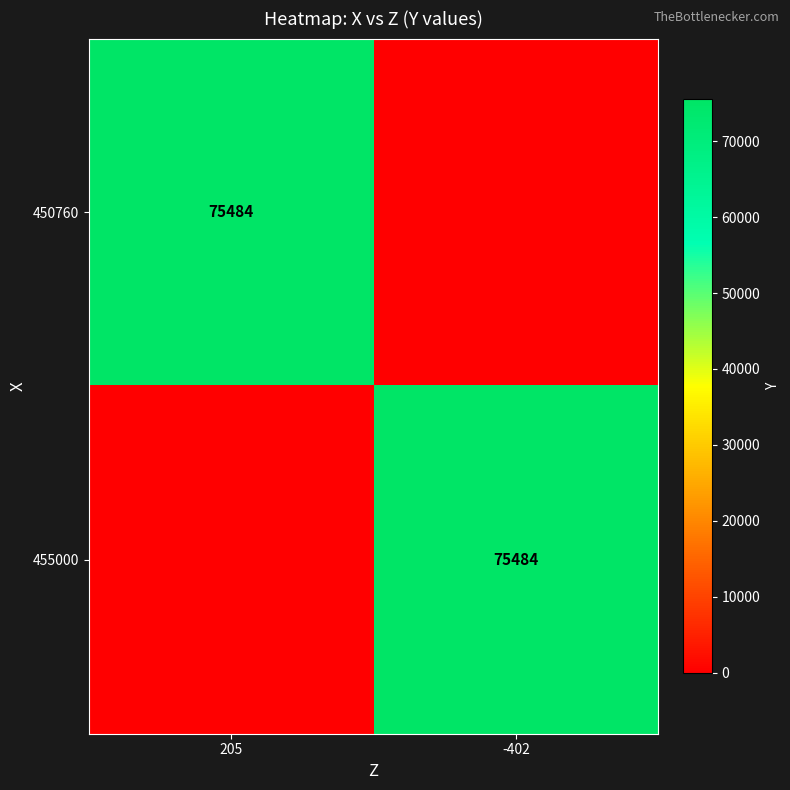

Is it true that 450760 equals 75484 at 205?

True